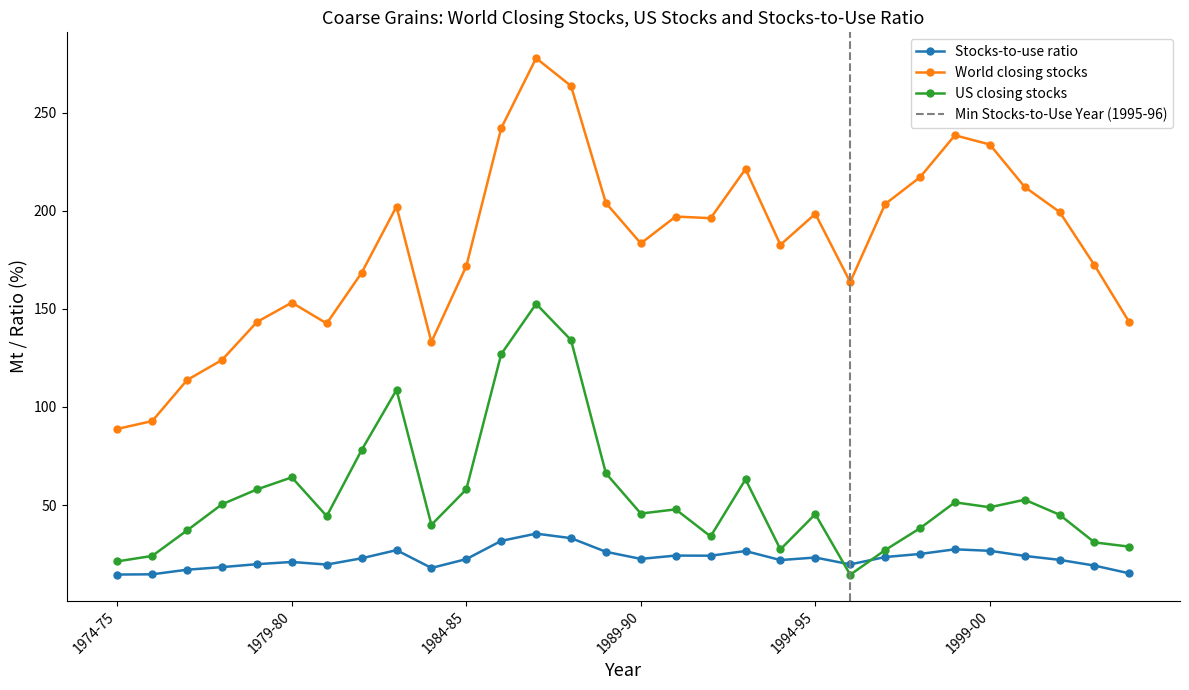

What is the spread (max minus min) of values at 1984-85?

149.4